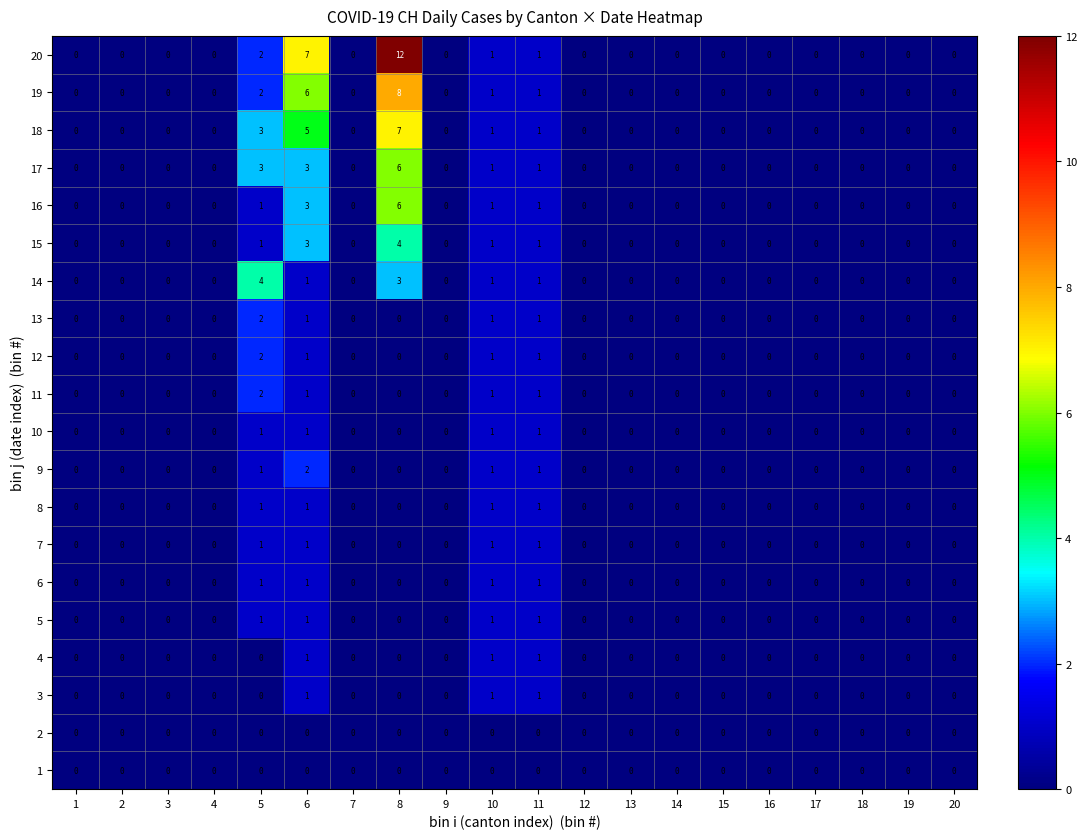

Which category has the highest value in the 9 series?

6